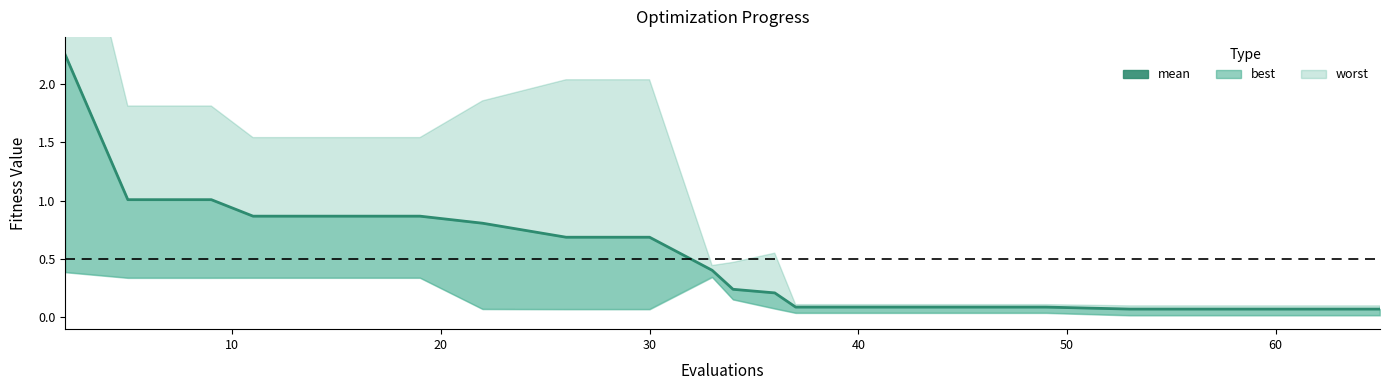

The chart shows a value of 0.4 at 10. True or false?

False